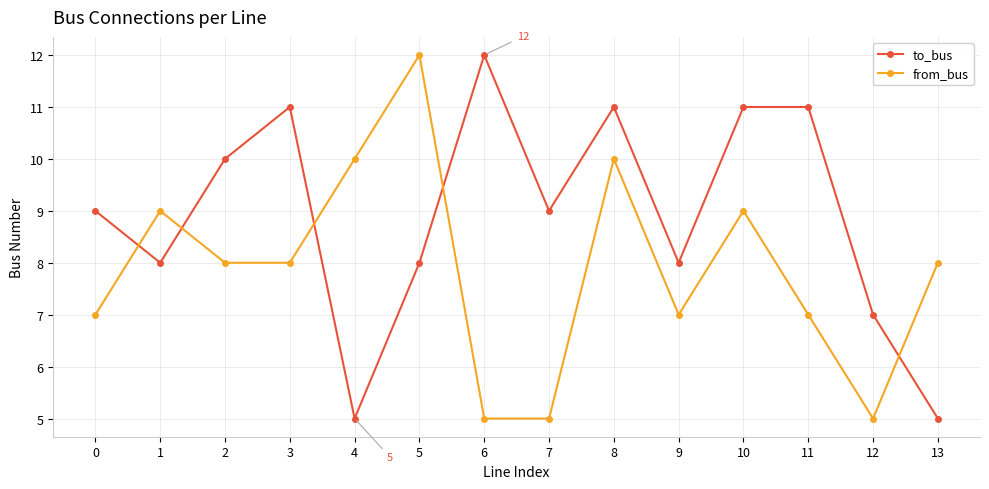

What is the value of the to_bus point at the 3rd from the left?

10